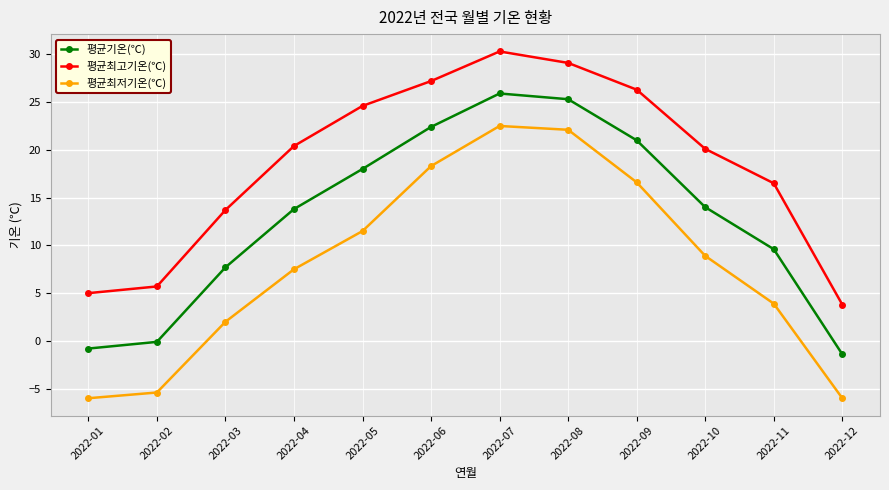

Reading right to left, list all the values displayed in this chart.

평균기온(℃): -1.4	9.6	14.0	21.0	25.3	25.9	22.4	18.0	13.8	7.7	-0.1	-0.8
평균최고기온(℃): 3.8	16.5	20.1	26.3	29.1	30.3	27.2	24.6	20.4	13.7	5.7	5.0
평균최저기온(℃): -6.0	3.9	8.9	16.6	22.1	22.5	18.3	11.5	7.5	2.0	-5.4	-6.0